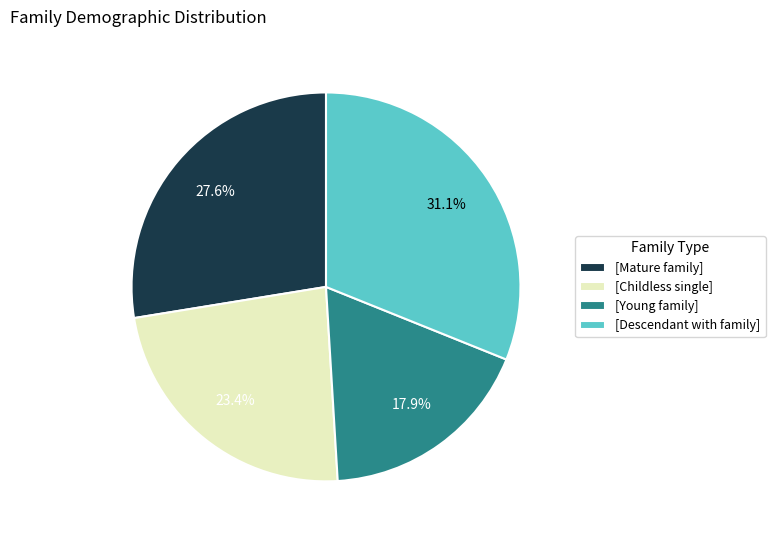

What is the largest slice in the pie chart?

[Descendant with family]